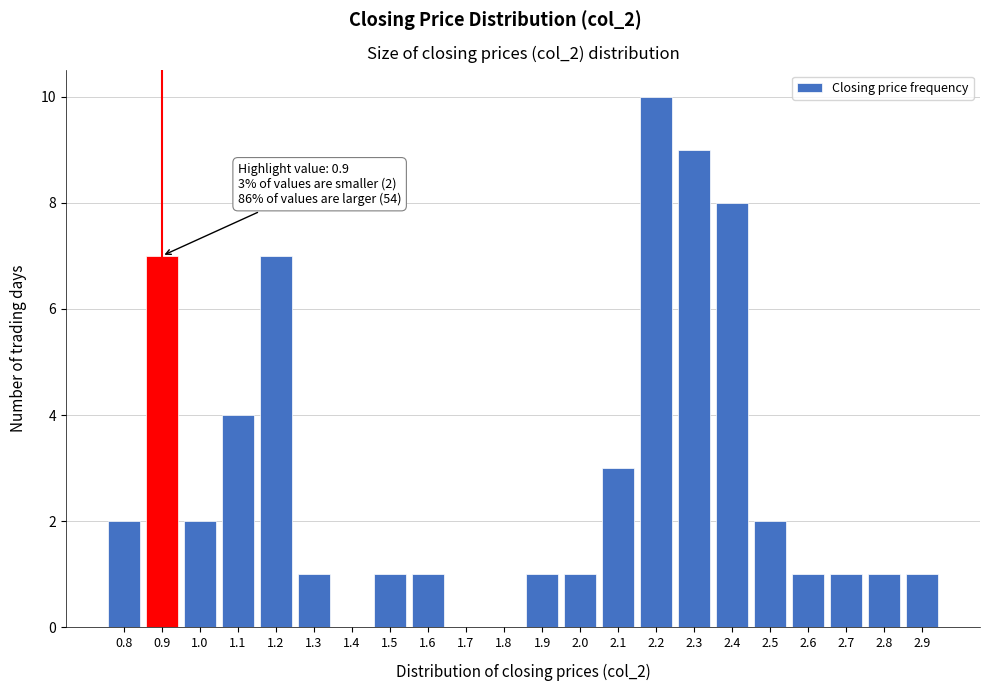

Reading right to left, list all the values displayed in this chart.

2.9=1	2.8=1	2.7=1	2.6=1	2.5=2	2.4=8	2.3=9	2.2=10	2.1=3	2.0=1	1.9=1	1.8=0	1.7=0	1.6=1	1.5=1	1.4=0	1.3=1	1.2=7	1.1=4	1.0=2	0.9=7	0.8=2